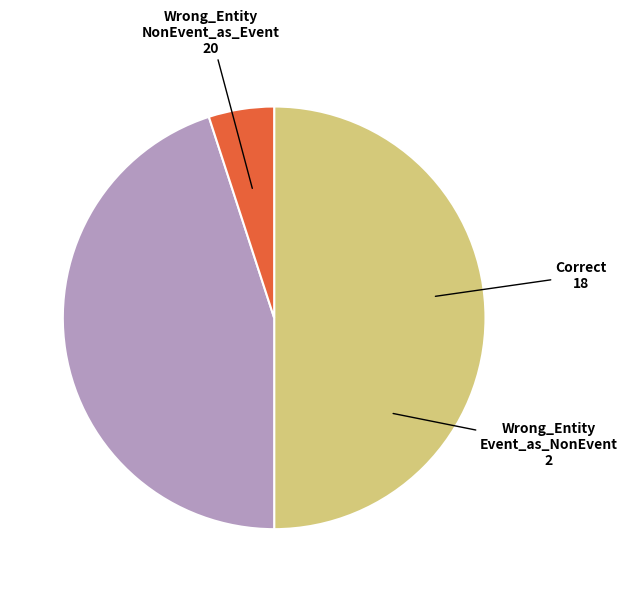

Does any single category account for the majority?

No